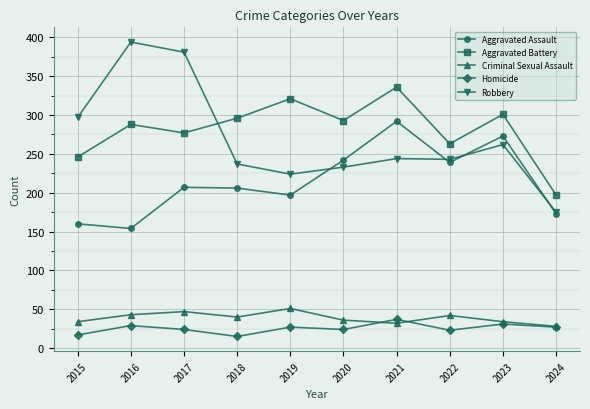

What is the value of the Criminal Sexual Assault point at the 6th from the left?

36